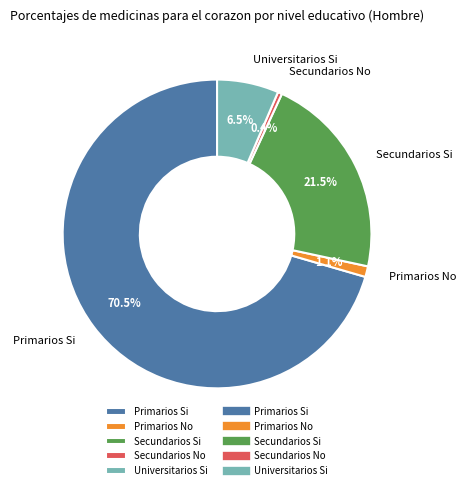

Is there a majority slice in this chart?

Yes